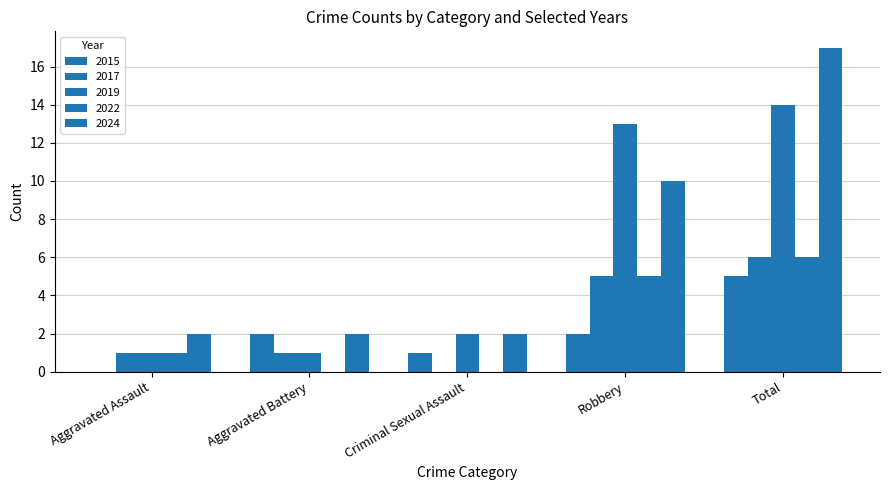

How many categories are shown in the chart?

5